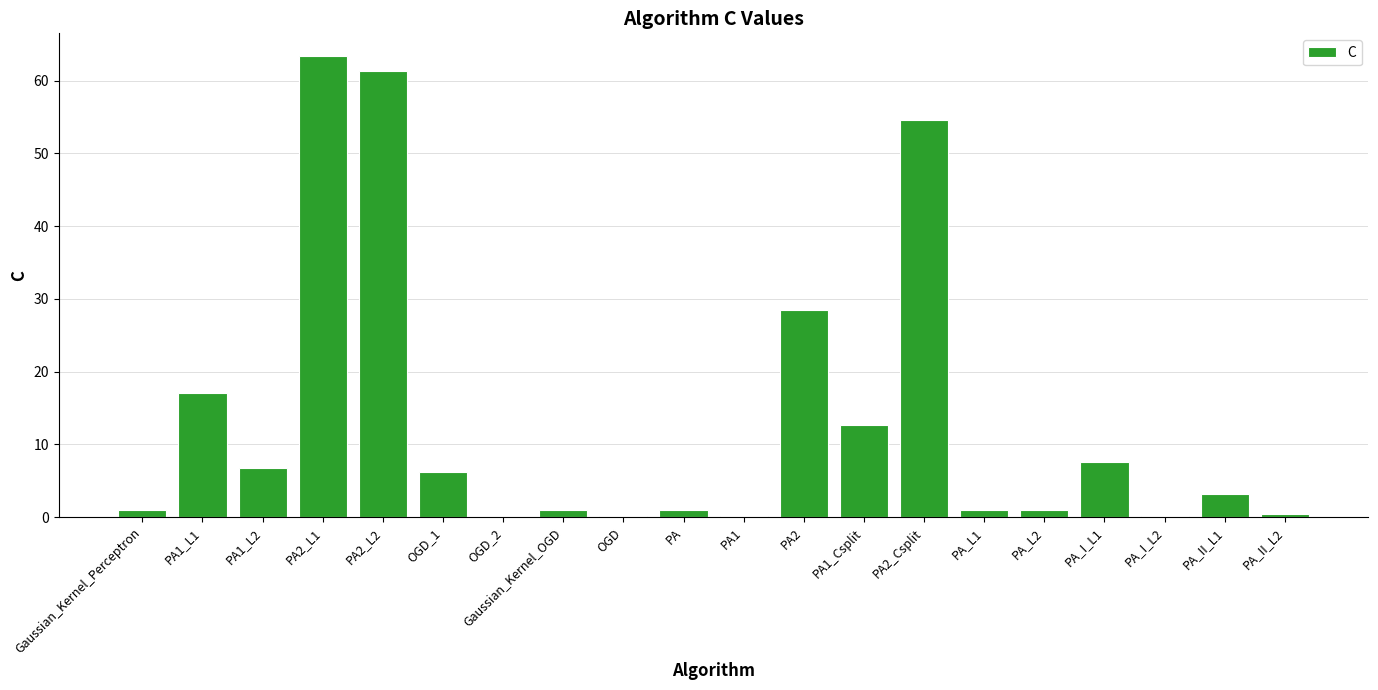

What is the maximum value shown in the chart?

63.3